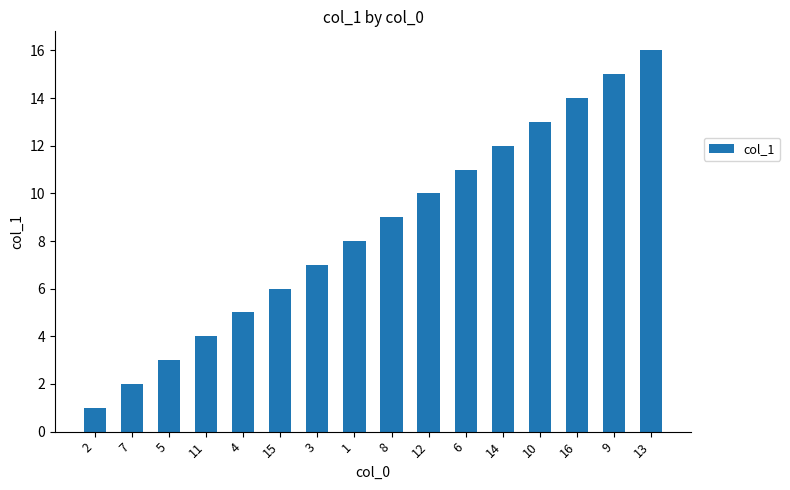

What is the label of the 1st bar from the left?

2